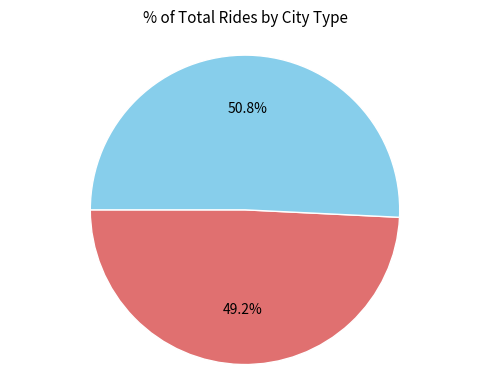

What is the majority slice?

Long auxiliary